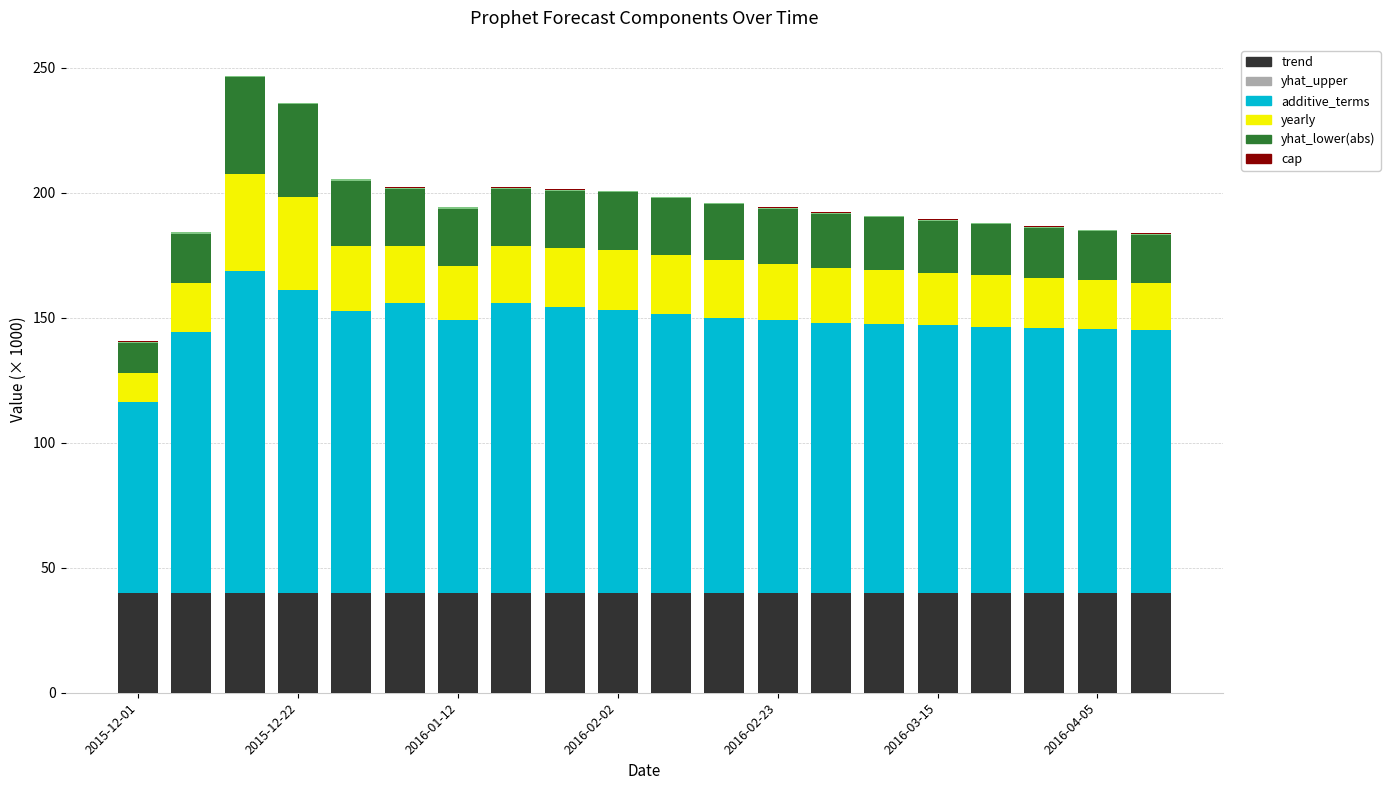

Are the bars grouped side by side (vs. stacked)?

No